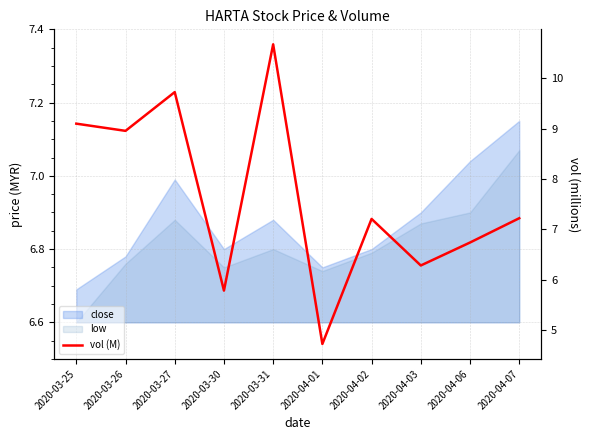

What is the change in value from 2020-03-25 to 2020-03-26?

-0.1